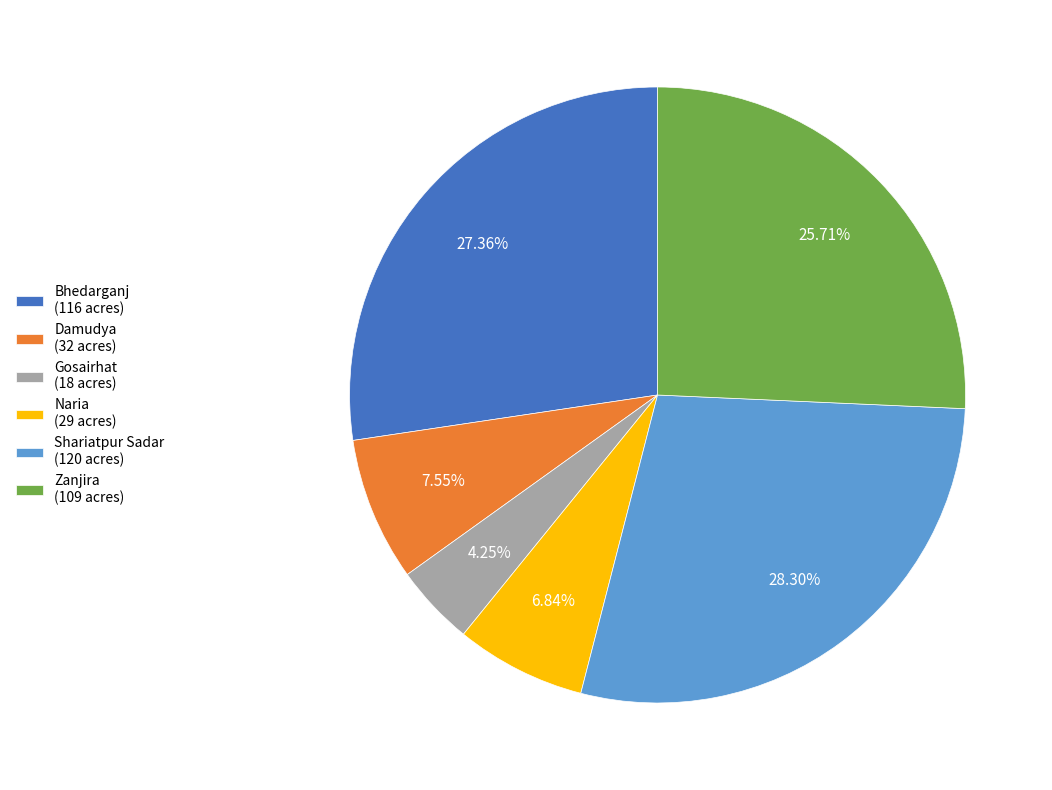

What is the total percentage of Zanjira and Bhedarganj?

53.1%